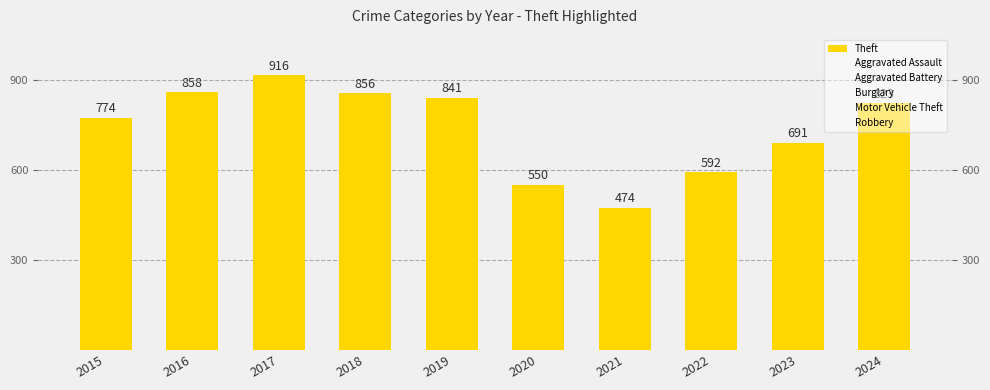

At which label is Robbery closest to 220?

2017